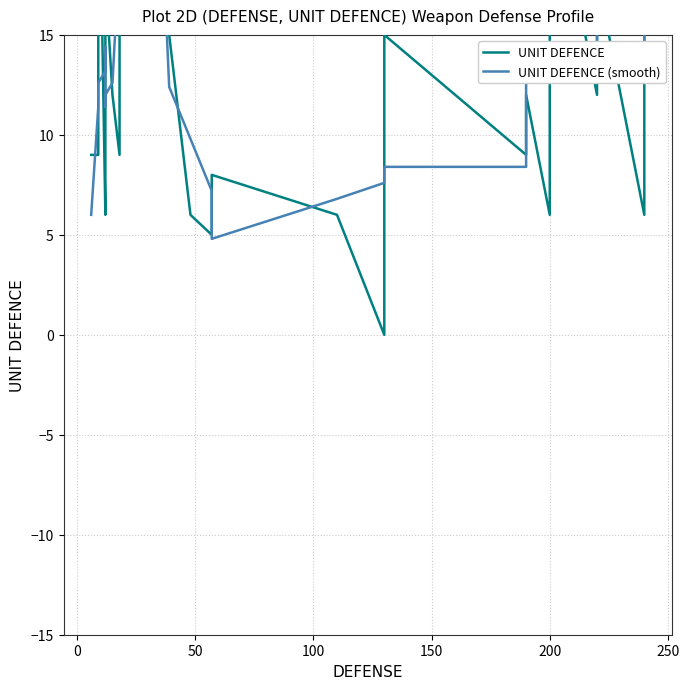

Rank the series by their average value, from highest to lowest.

UNIT DEFENCE, UNIT DEFENCE (smooth)